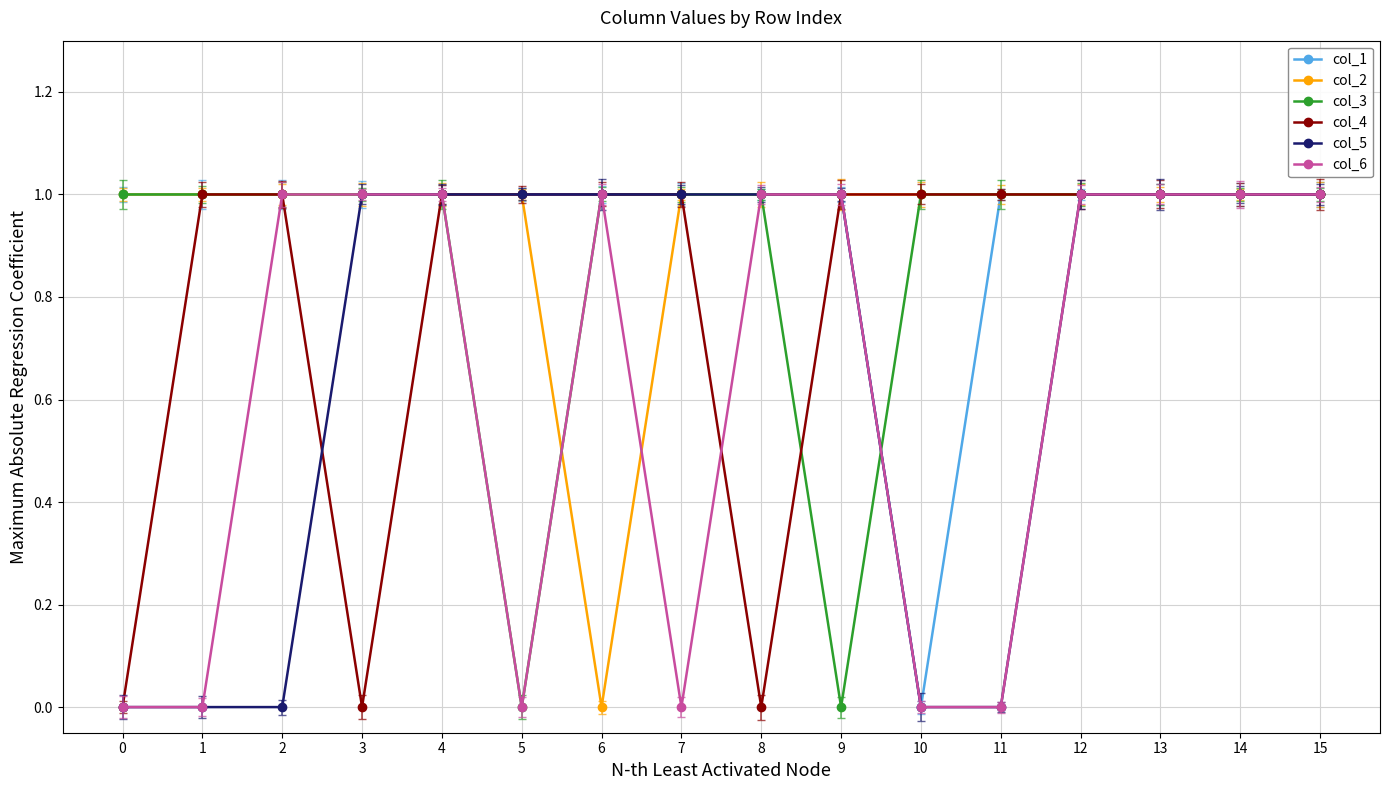

What are all the series names shown in the legend?

col_1, col_2, col_3, col_4, col_5, col_6